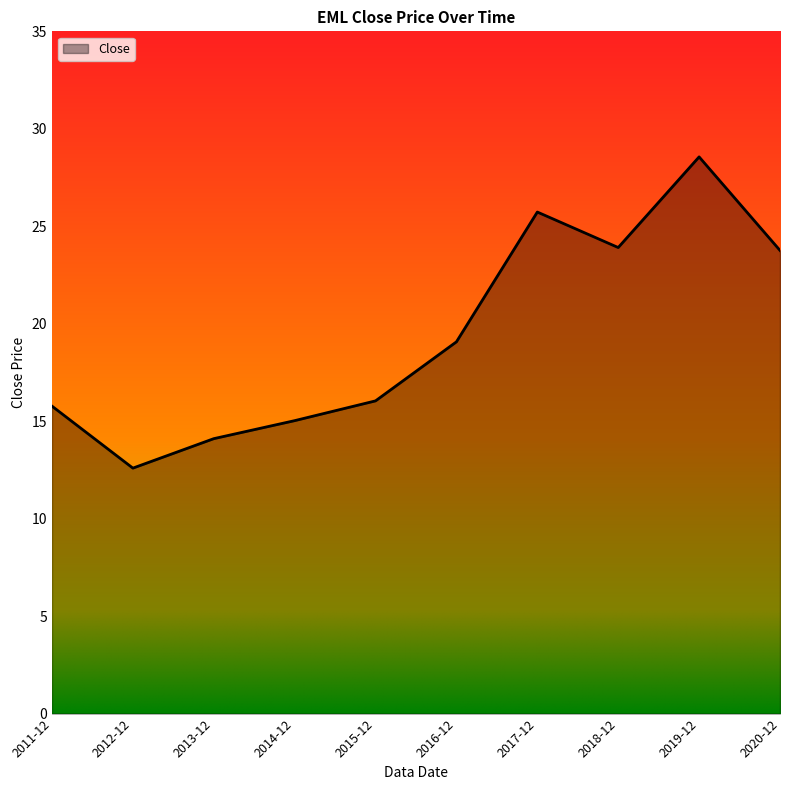

Reading left to right, list all the values displayed in this chart.

2011-12=15.8	2012-12=12.6	2013-12=14.1	2014-12=15.0	2015-12=16.0	2016-12=19.1	2017-12=25.7	2018-12=23.9	2019-12=28.6	2020-12=23.8